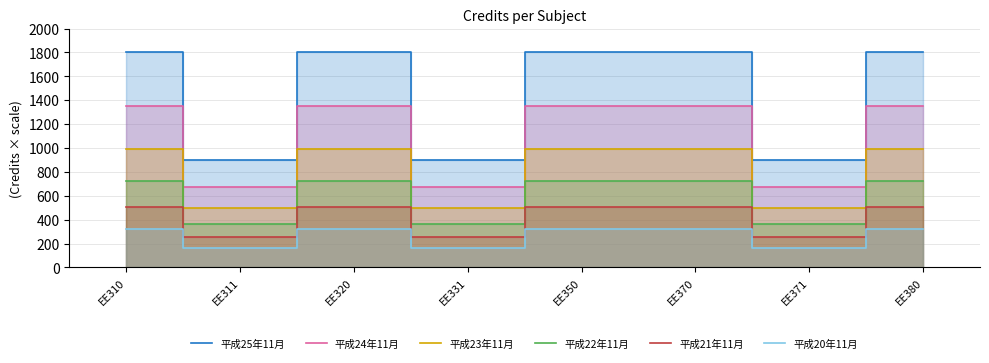

What is the difference between the highest and lowest values at EE320?

1476.0